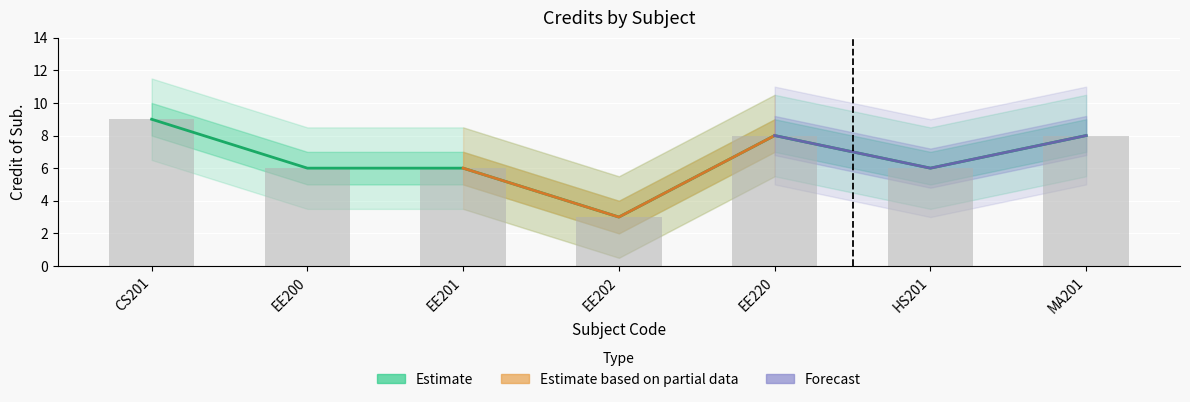

Between HS201 and EE220, which is larger?

EE220